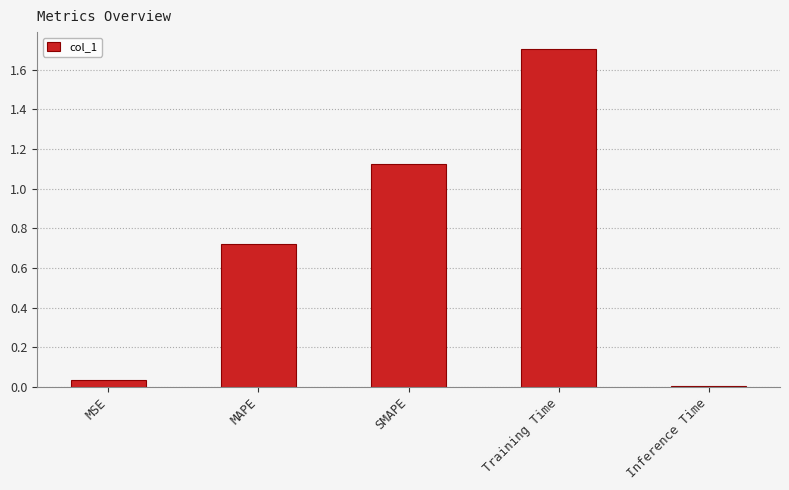

What is the change in value from MAPE to SMAPE?

+0.4